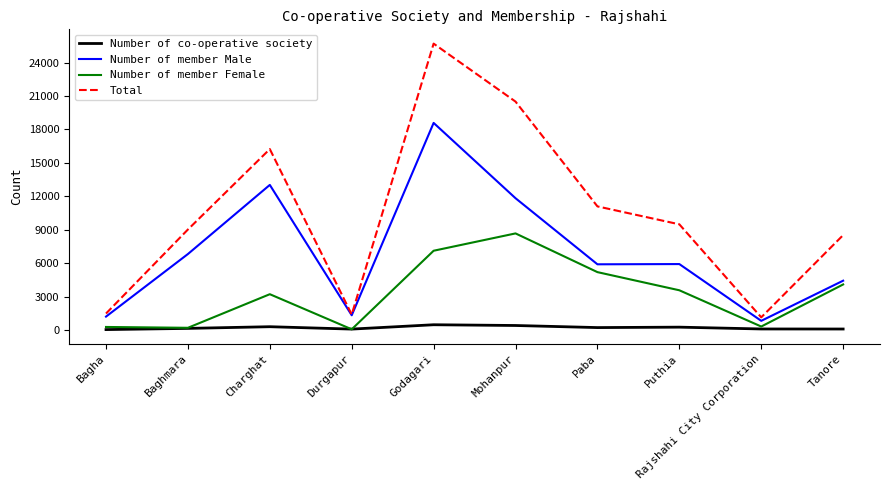

How many values in the Total series are below 9486?

5